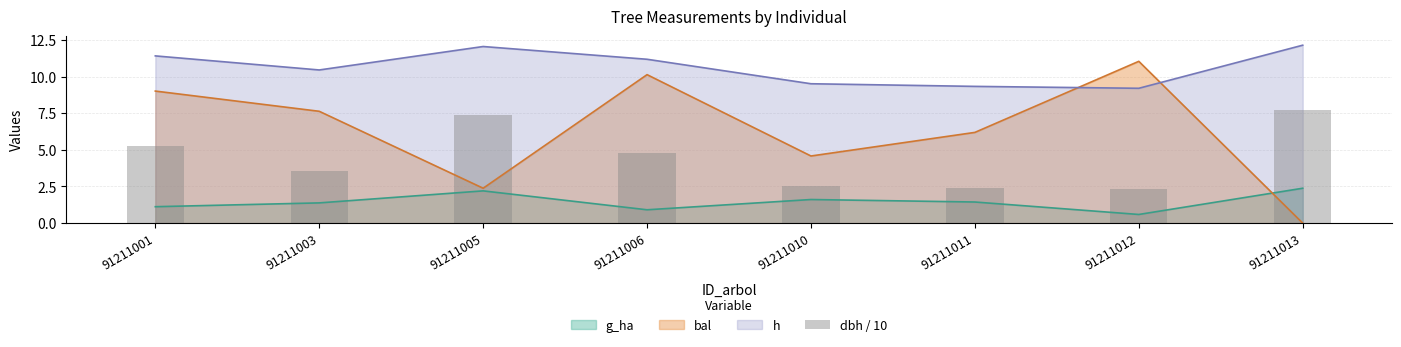

What is the value of the 6th bar from the left?

2.4